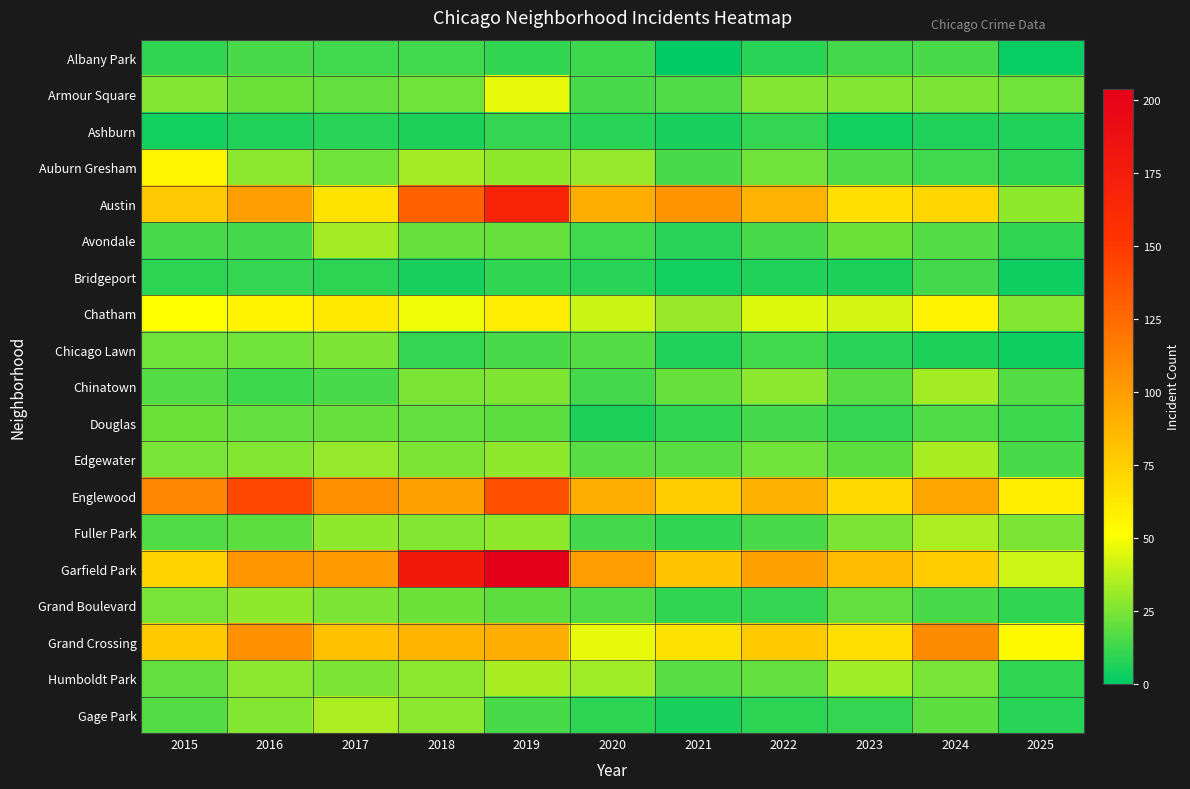

What is the total value across all series at 2016?

789